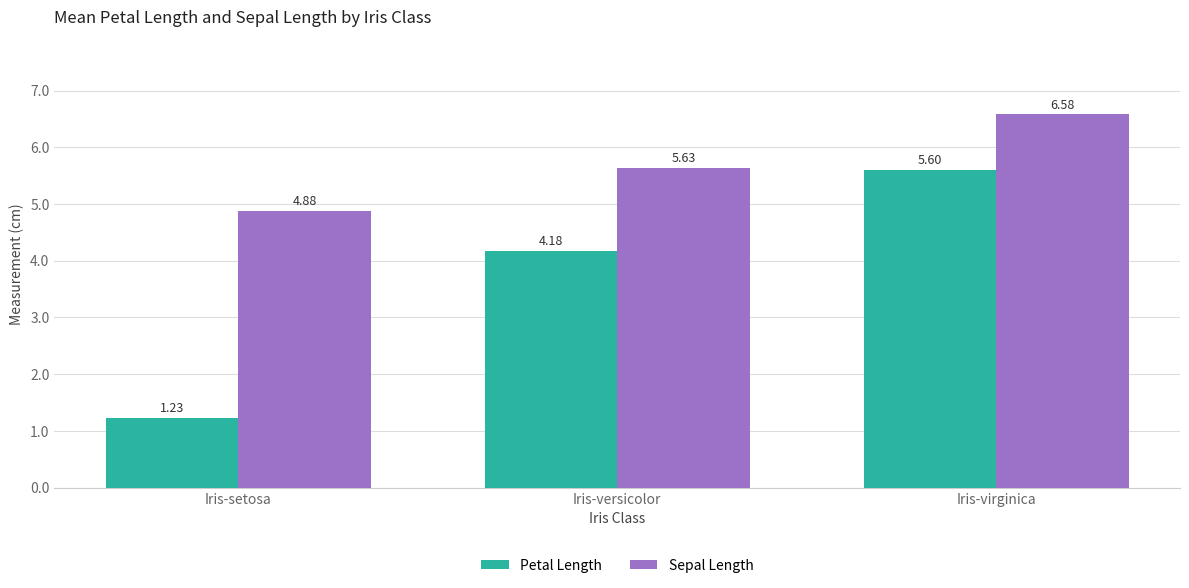

Rank the series by their average value, from lowest to highest.

Petal Length, Sepal Length